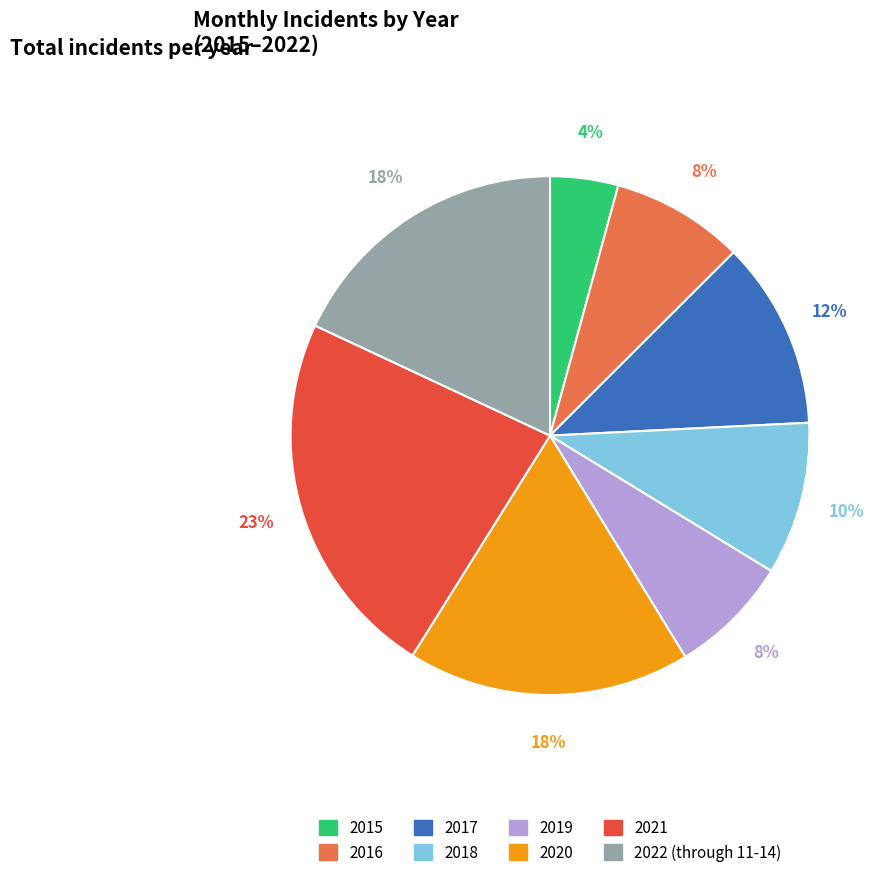

To the nearest percent, what percentage of the pie is 2017?

12%